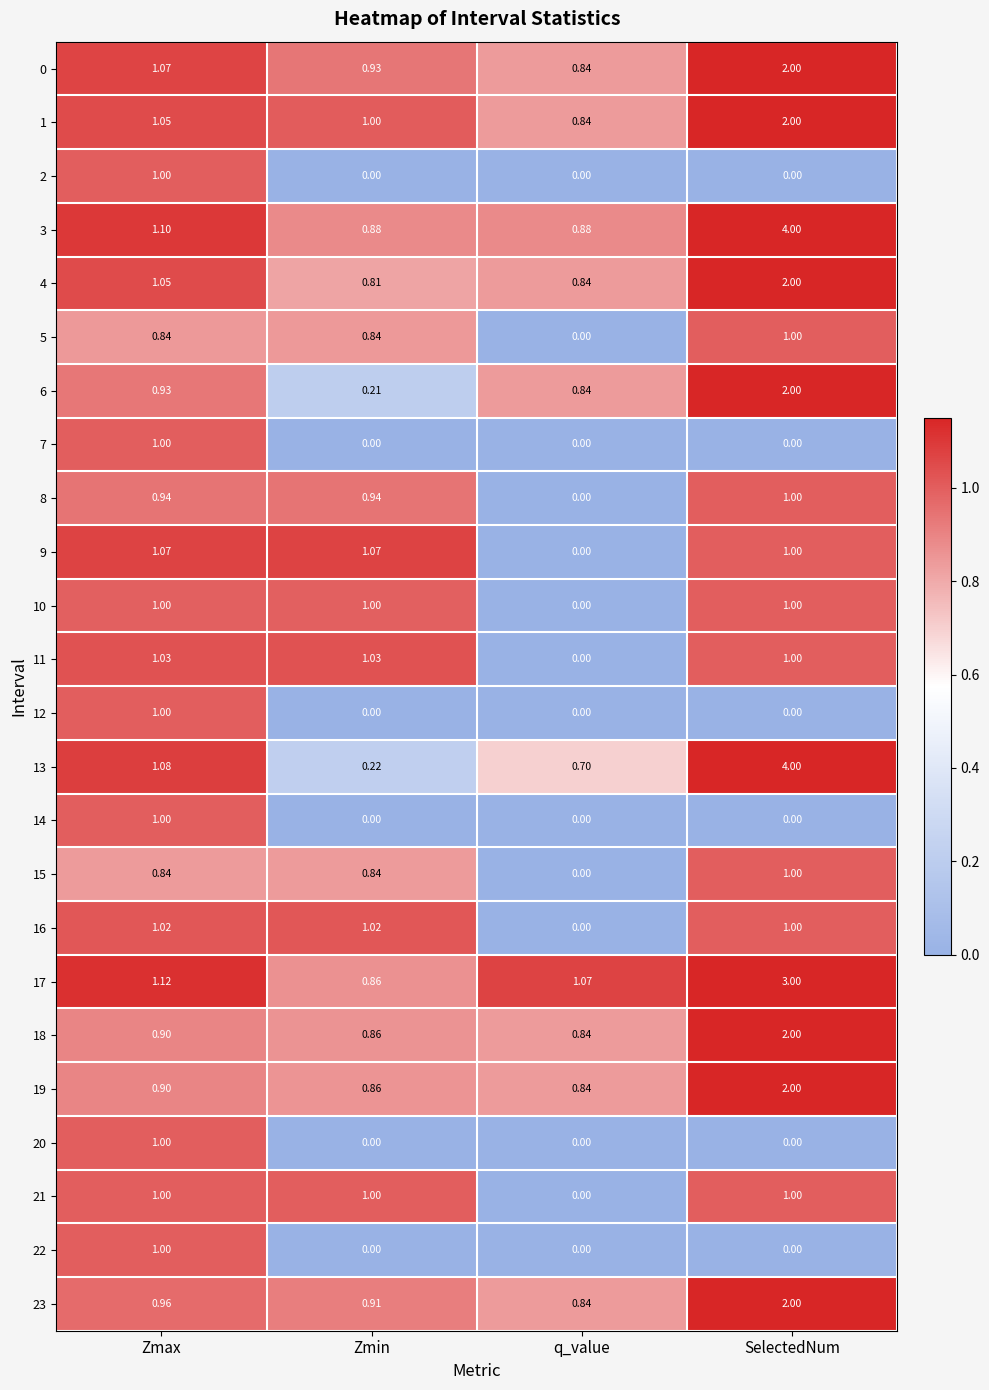

What is the maximum value shown in the chart?

4.0